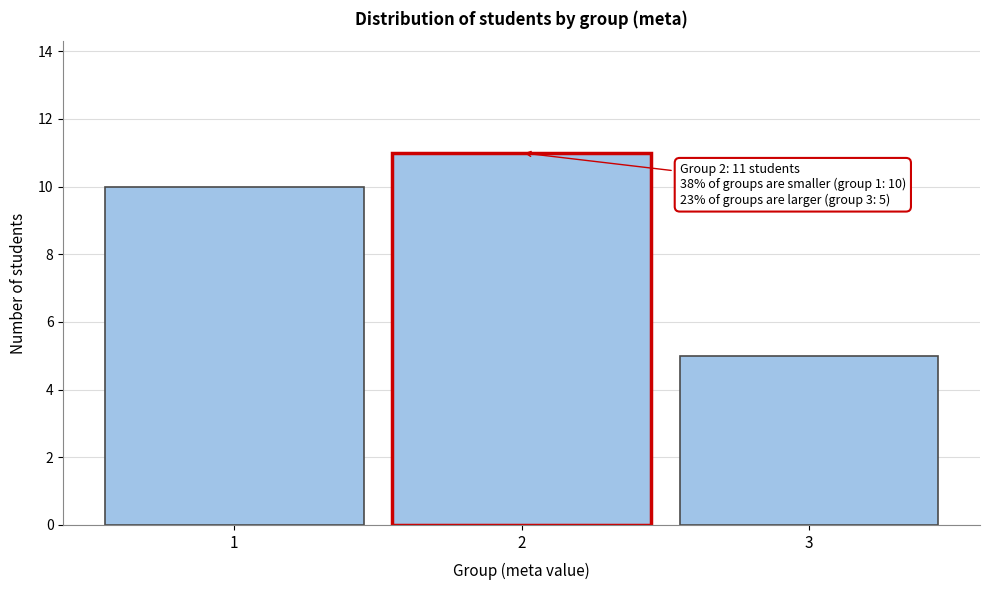

Over which range of the x-axis is the bar tallest?

1.5 to 2.5